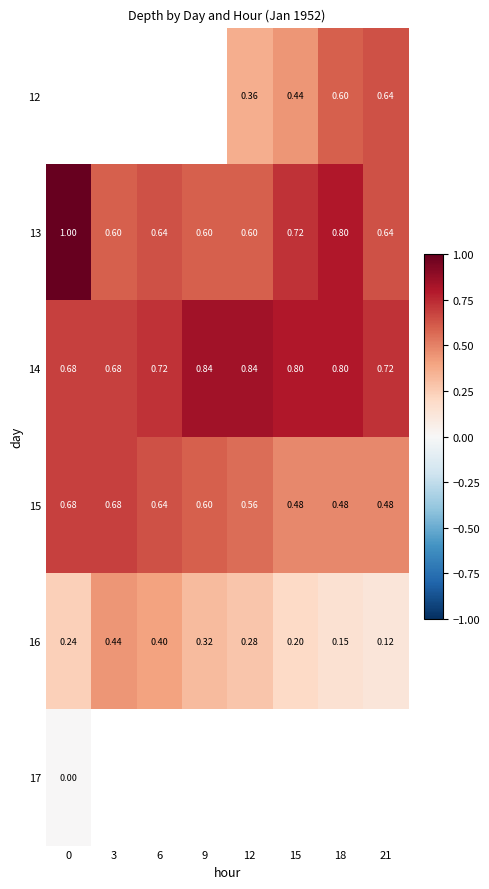

Is the value of 13 at 15 greater than the value of 16 at 9?

Yes